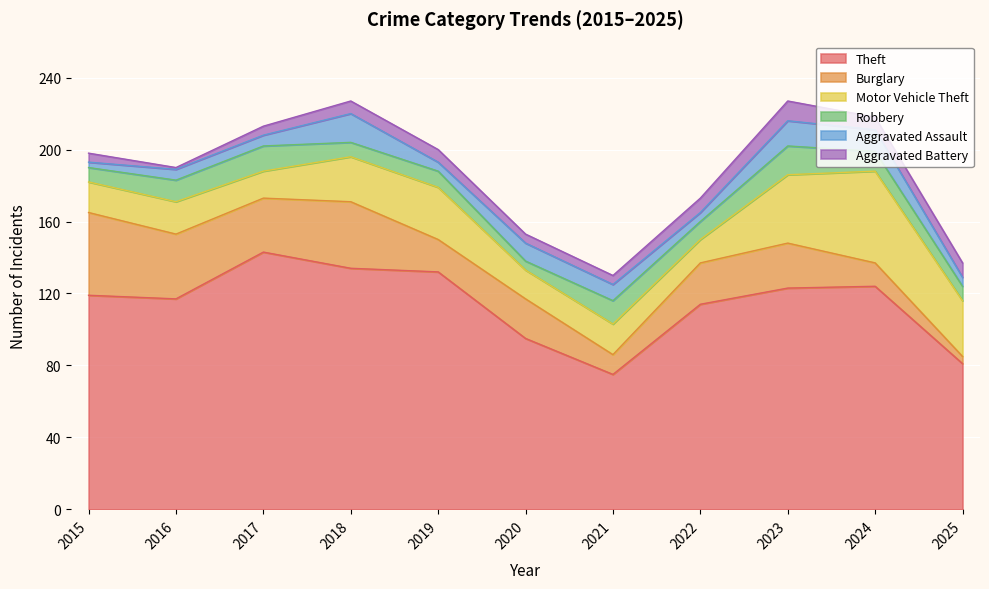

Is the value of Burglary at 2015 greater than the value of Robbery at 2018?

Yes